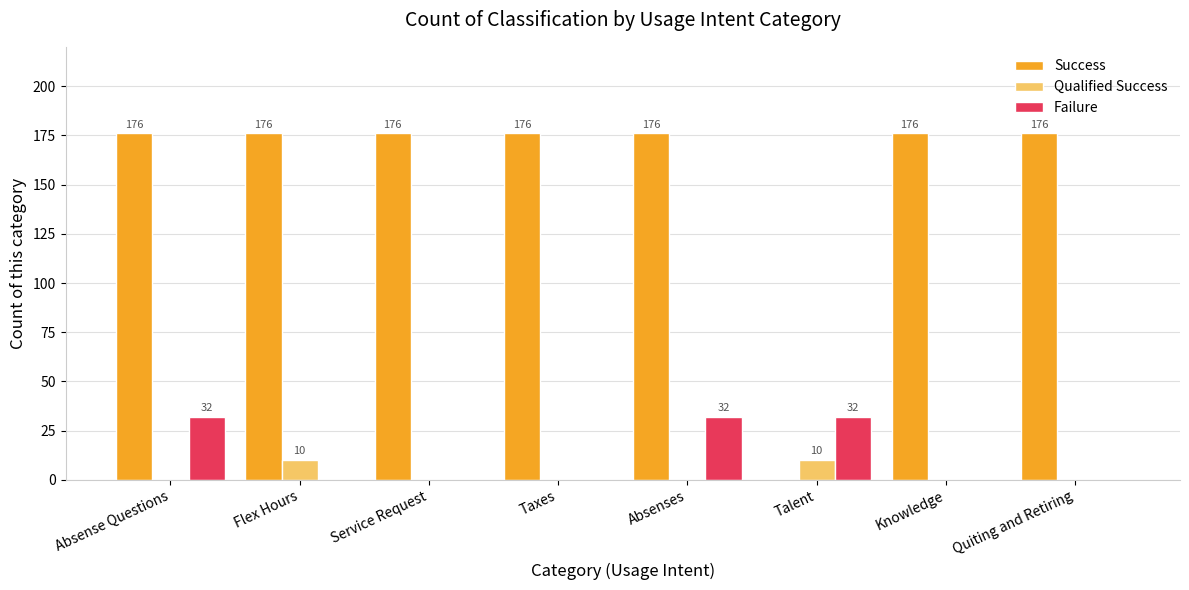

What is the average value of the Failure series?

12